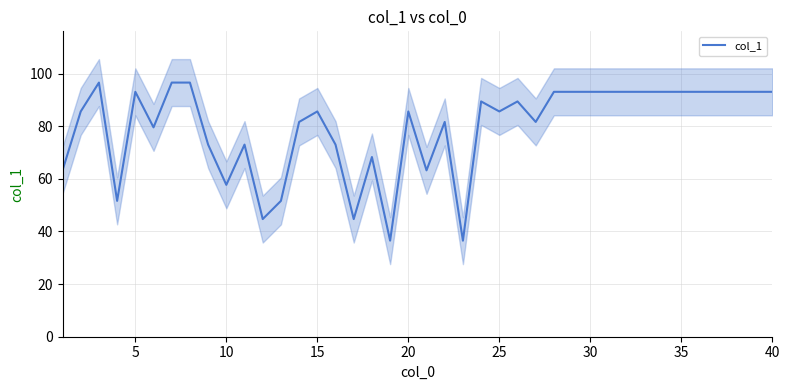

Approximately how many times larger is the value at 25 compared to 24?

1.0